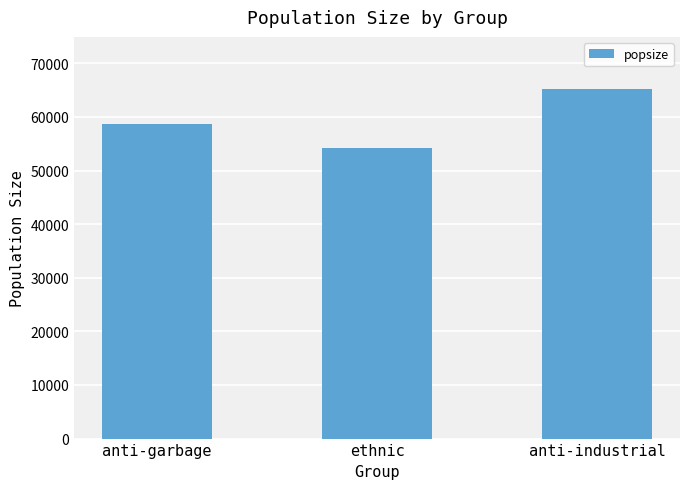

The chart shows a value of 83248.1 at ethnic. True or false?

False